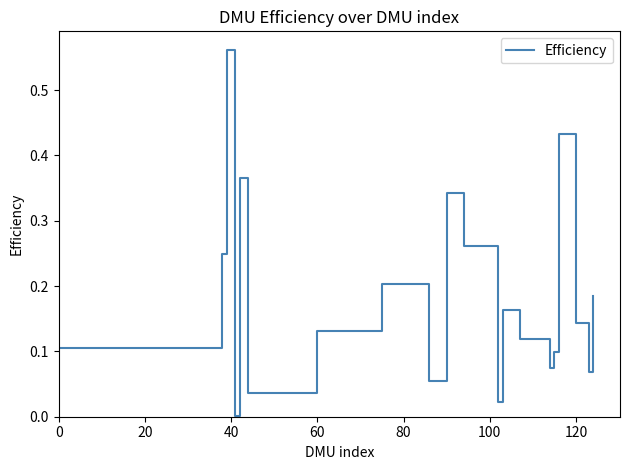

Does the chart display data point markers on the line(s)?

No